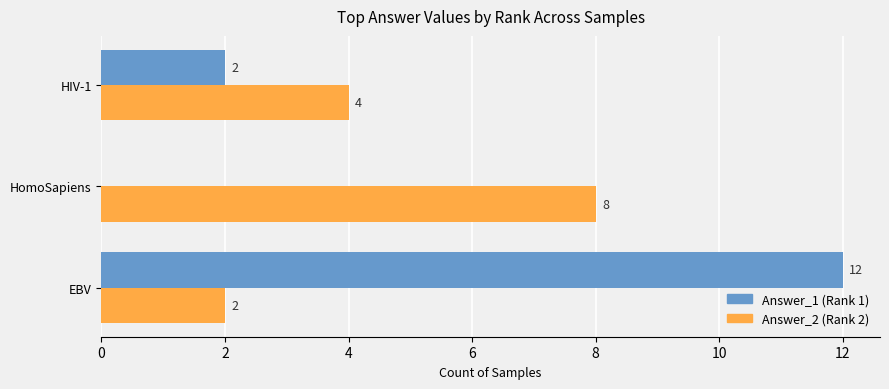

How many Answer_2 (Rank 2) values are between 2 and 8?

3